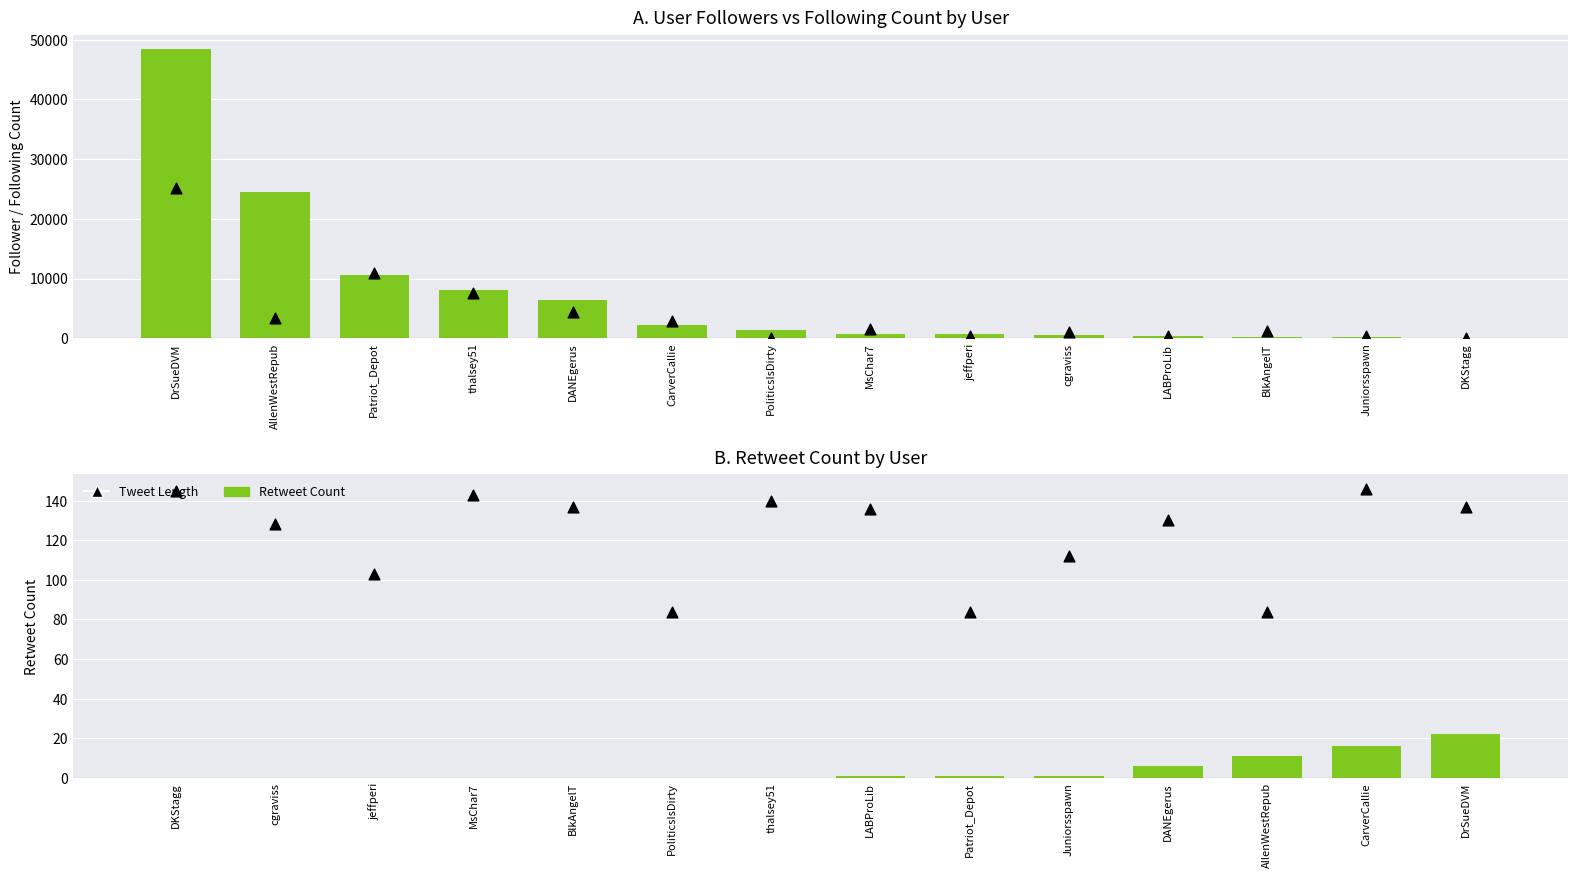

At how many categories does at least one series exceed 42928?

1